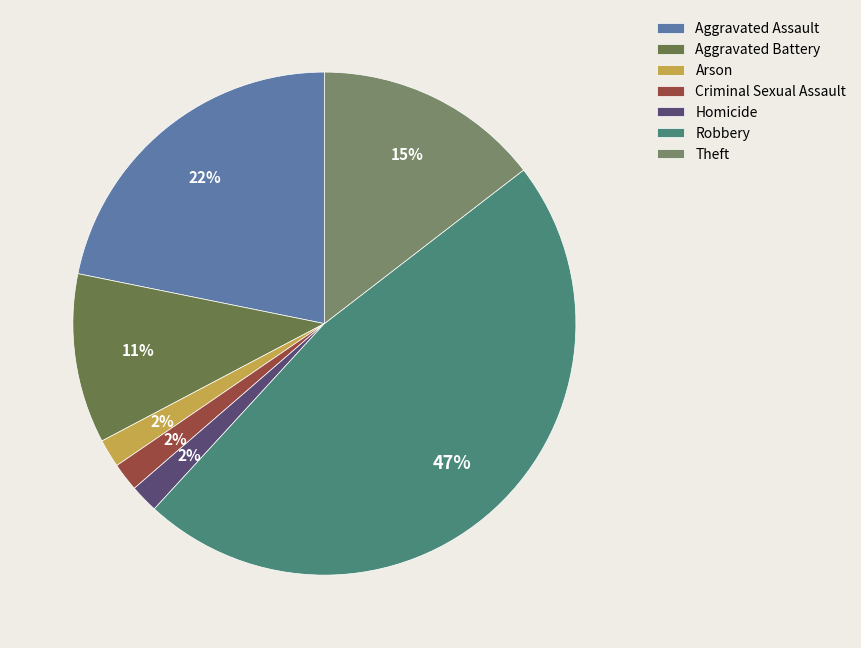

Rank the categories by value from lowest to highest.

Arson, Criminal Sexual Assault, Homicide, Aggravated Battery, Theft, Aggravated Assault, Robbery